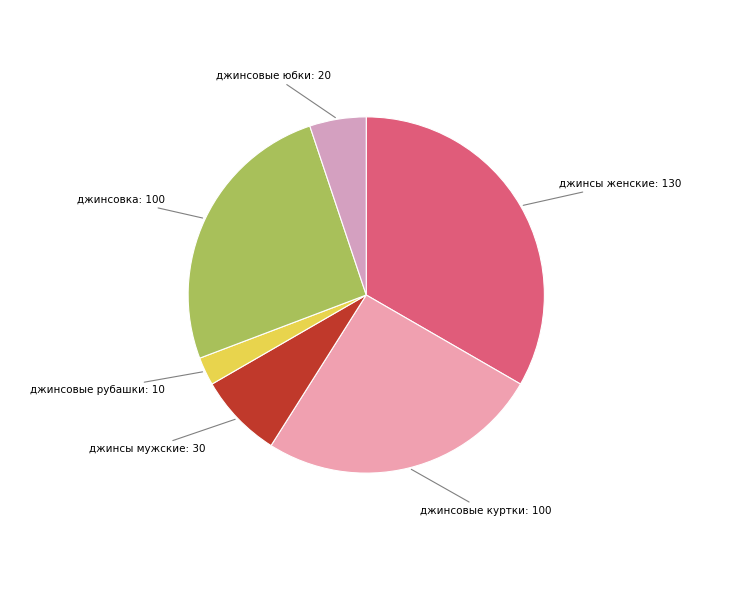

What is the largest slice in the pie chart?

джинсы женские